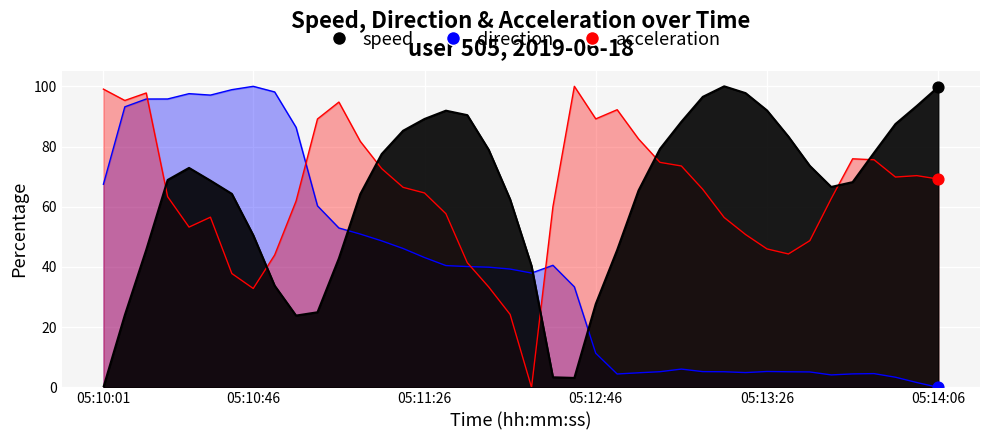

What are all the series names shown in the legend?

speed, direction, acceleration